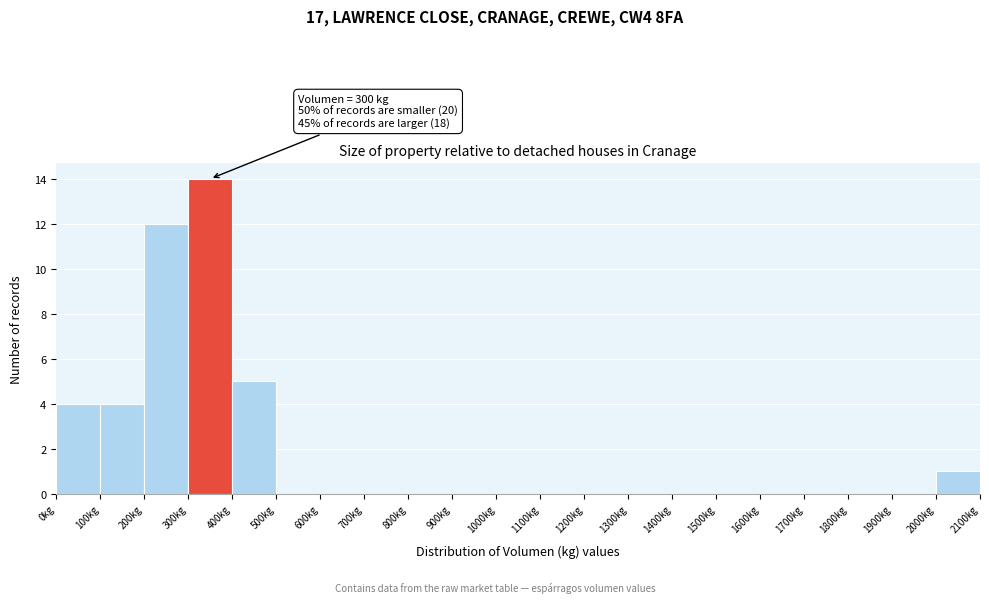

Which range on the x-axis has the tallest bar?

300 to 400